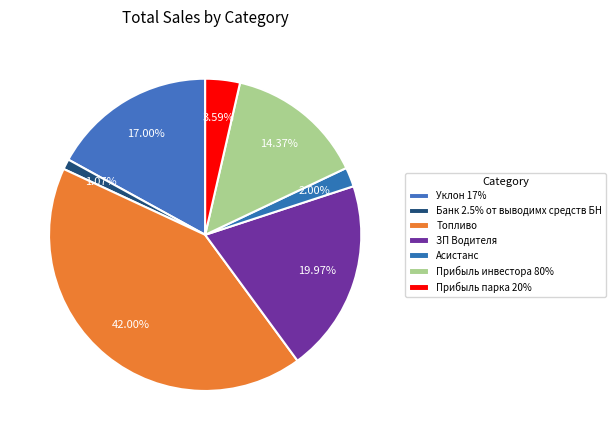

What is the change in value from Асистанс to Прибыль парка 20%?

+1.6